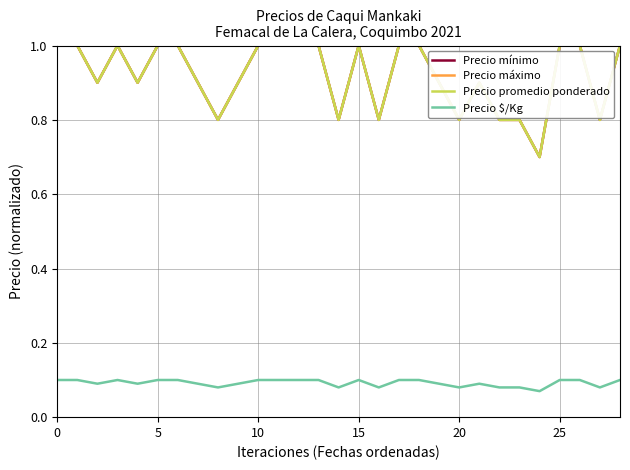

Does the chart have visible grid lines?

Yes